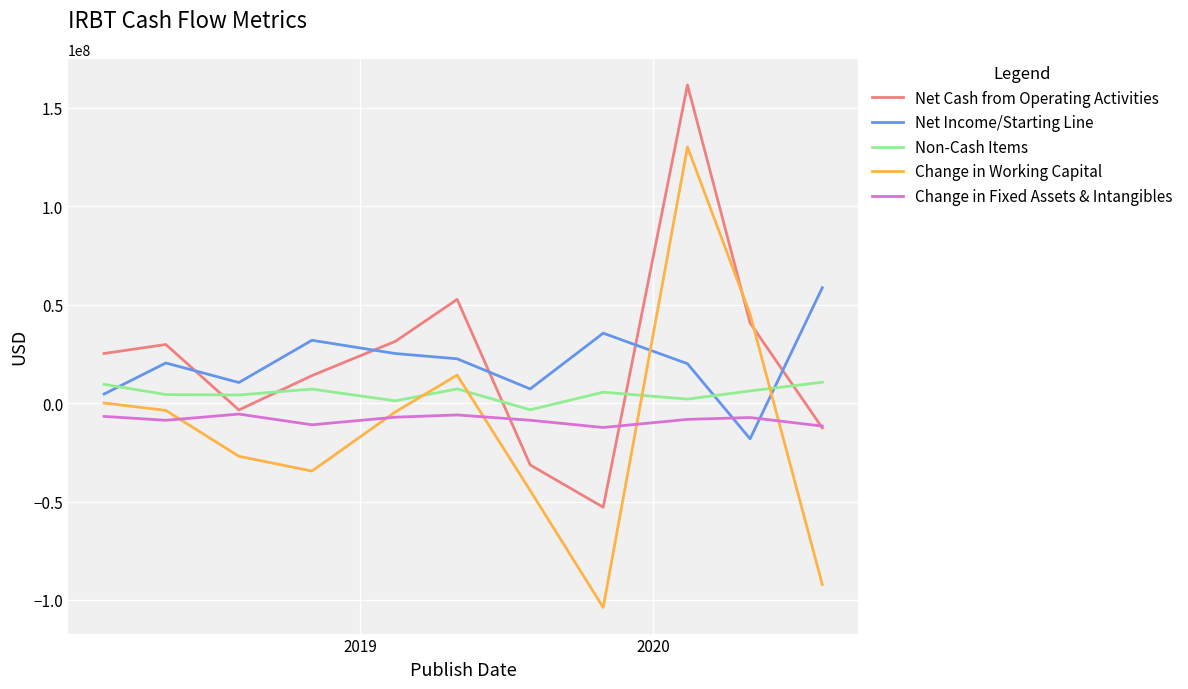

What is the highest value of the Net Income/Starting Line series?

58616000